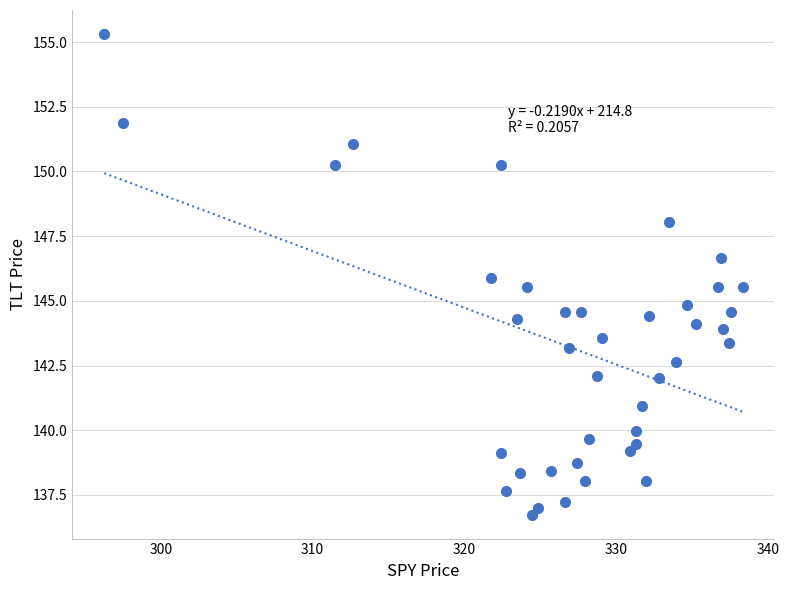

What is the range of Y values (max minus min)?

18.6